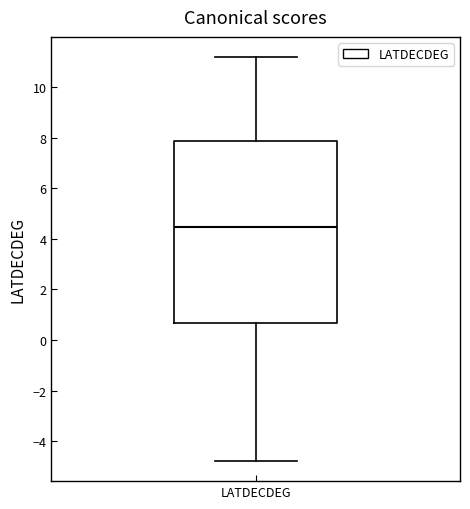

Transcribe this box plot: give where the median line is, the range the box spans, and where the two whiskers end, as read against the y-axis. The values are not printed on the chart, so give them approximately, as read against the axis.

median 4.4, box 0.6 to 7.8, whiskers -4.8 to 11.2